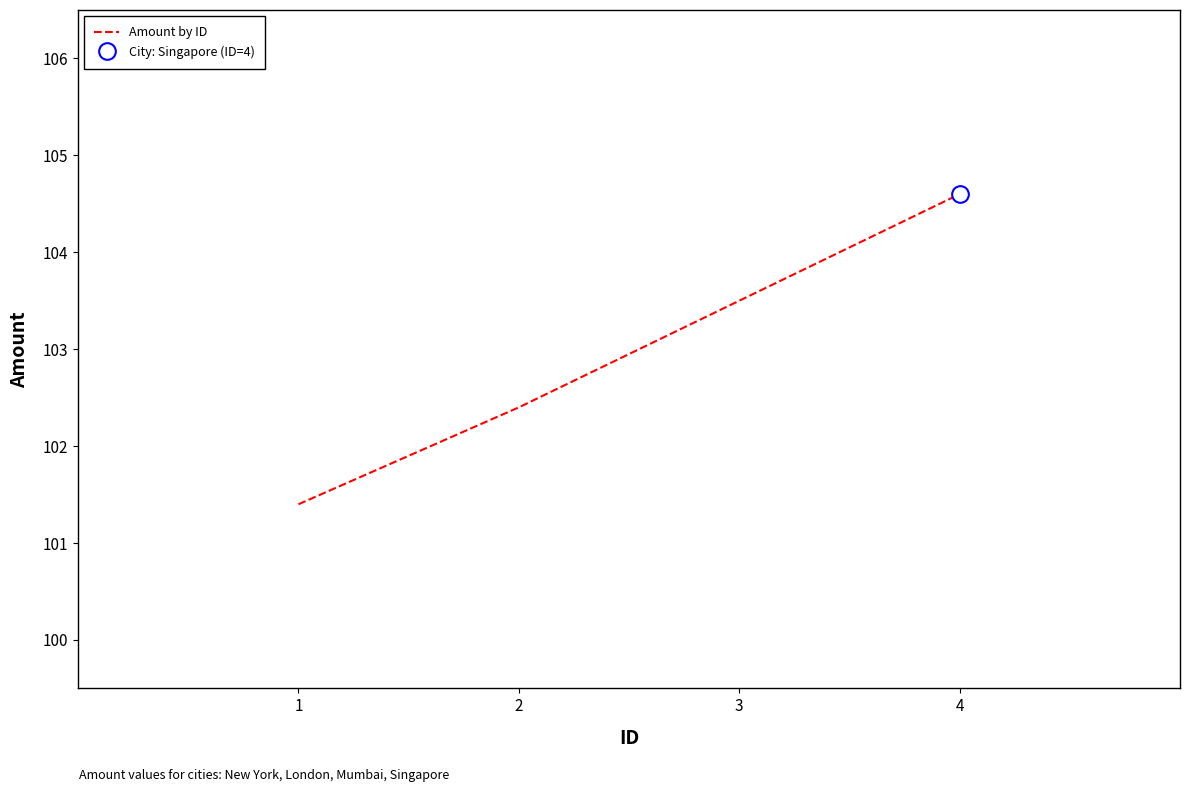

Reading left to right, list all the values displayed in this chart.

1=101.4	2=102.4	3=103.5	4=104.6